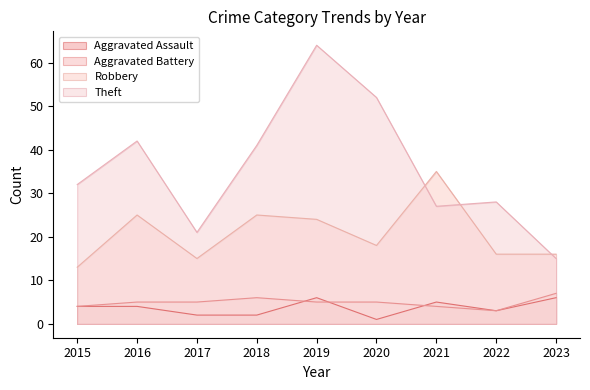

Does the chart display data point markers on the line(s)?

No